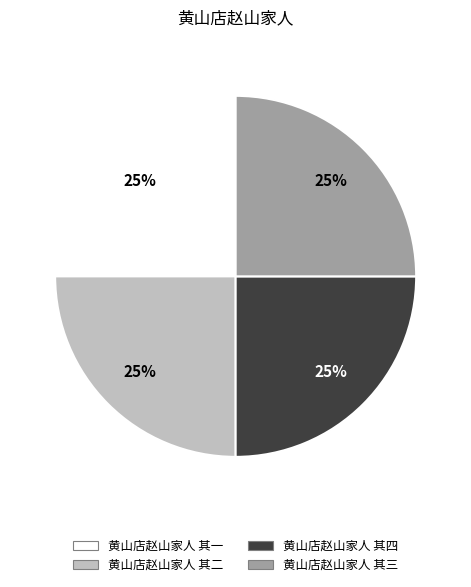

To the nearest percent, what portion does 黄山店赵山家人 其二 represent?

25%